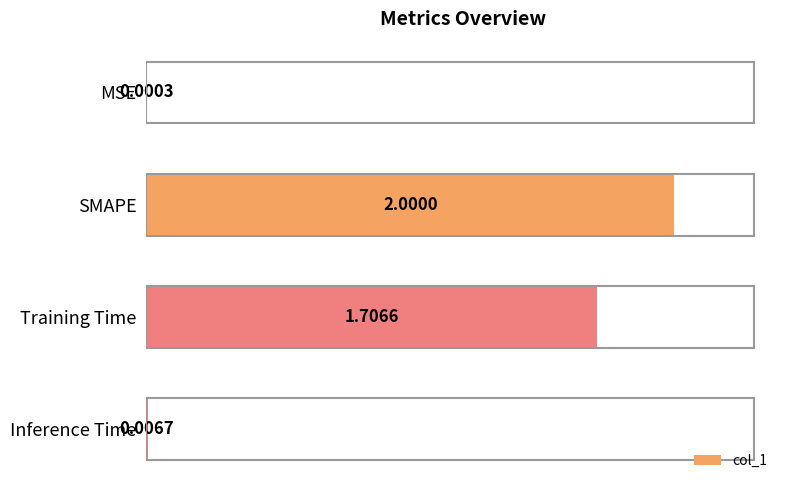

Which category has the highest value across all series?

SMAPE